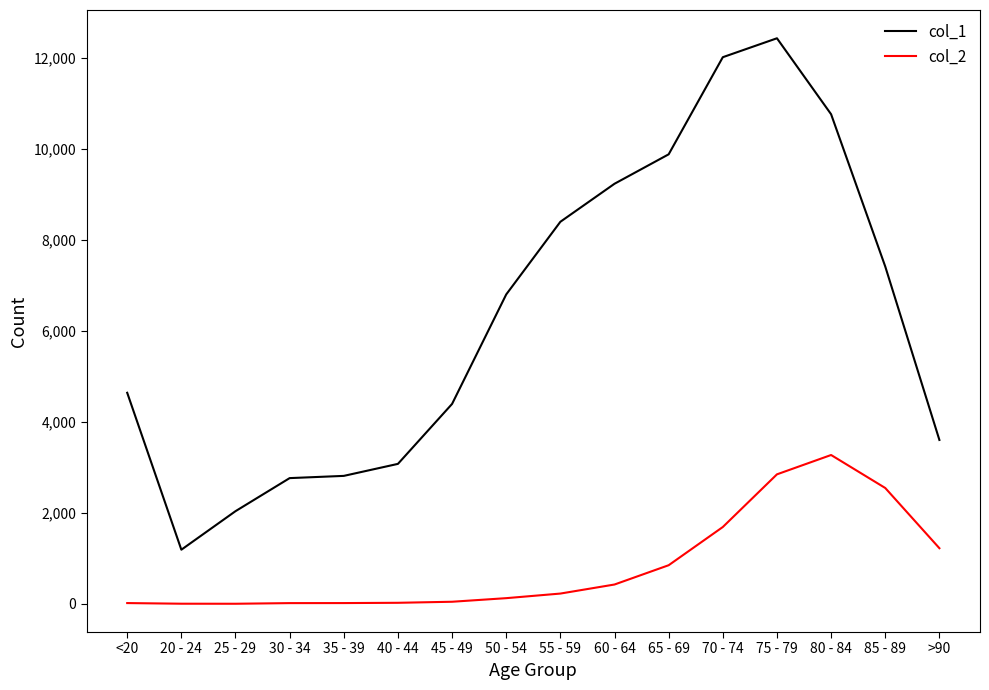

Which series changed the most between <20 and 75 - 79?

col_1